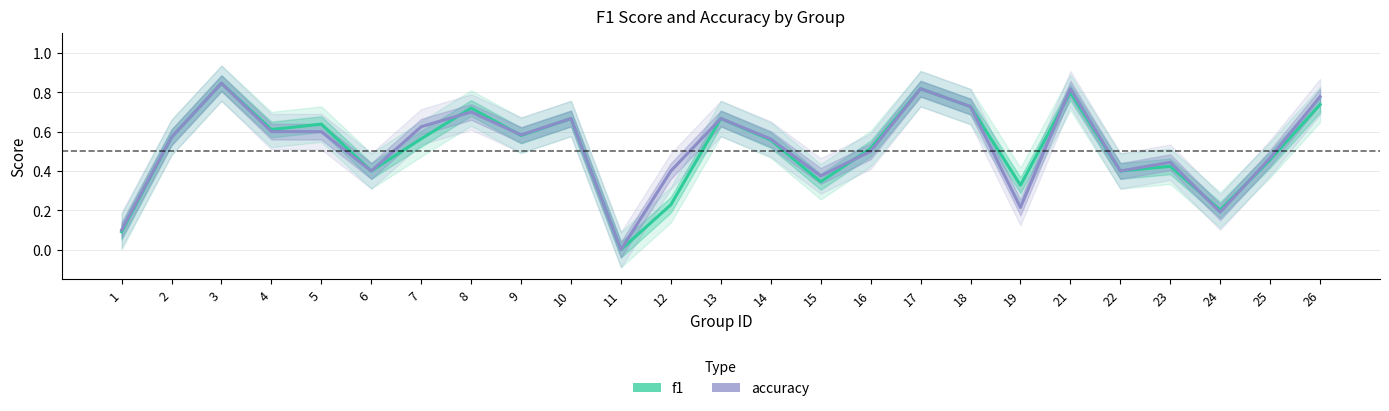

Which series has the widest spread of values?

f1